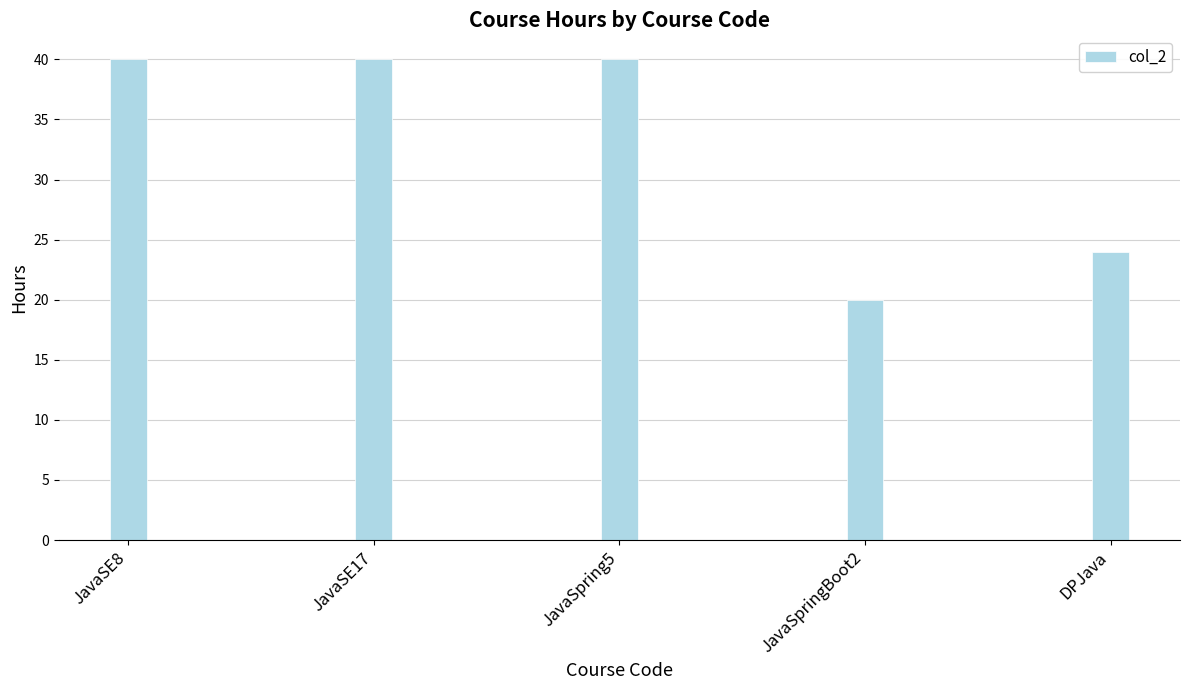

The value at JavaSE8 is 40. True or false?

True